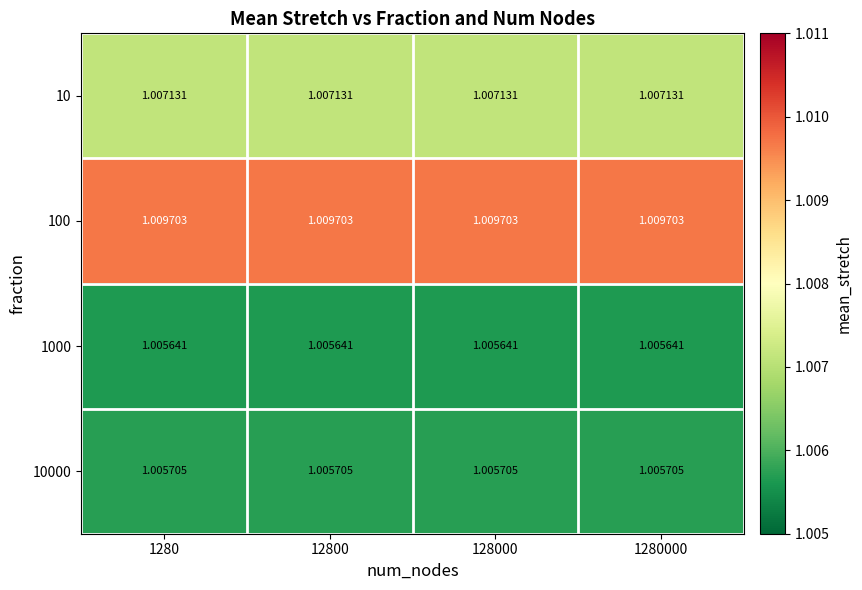

Is the value of 10 at 128000 greater than the value of 1000 at 1280000?

Yes